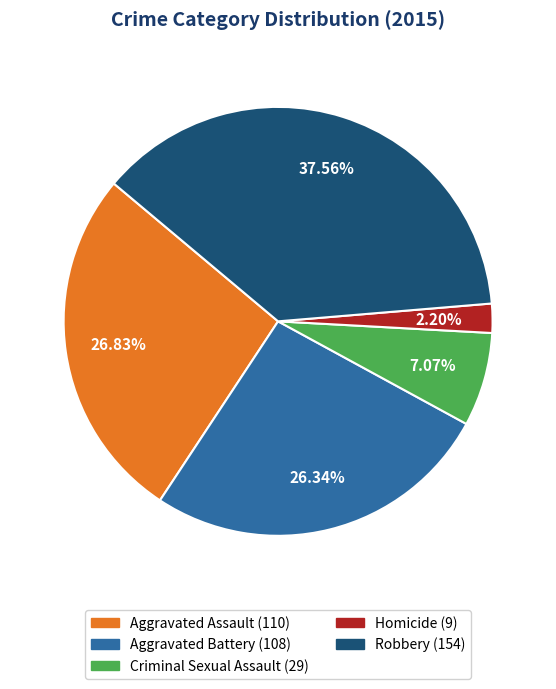

How many segments does this pie chart have?

5